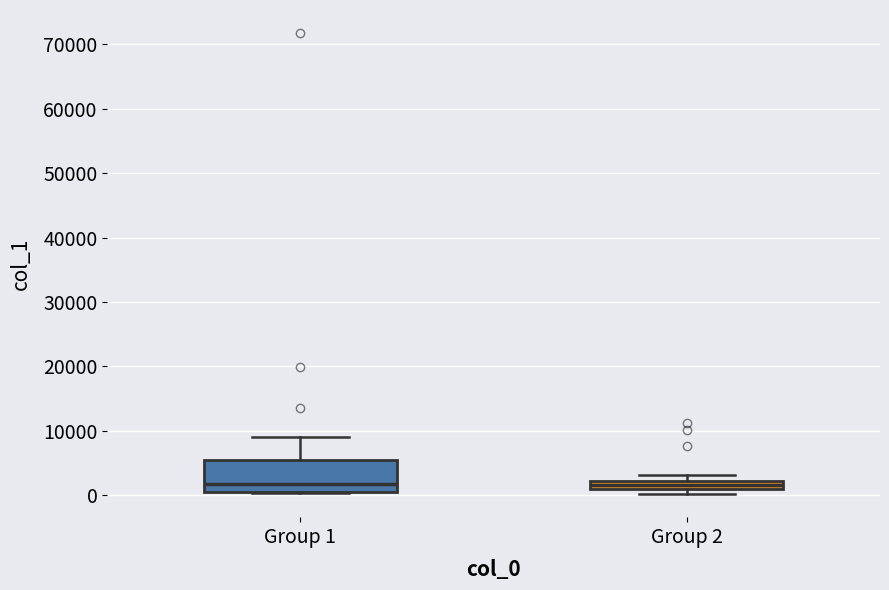

Comparing the boxes themselves (not the whiskers), which one is the tallest?

Group 1